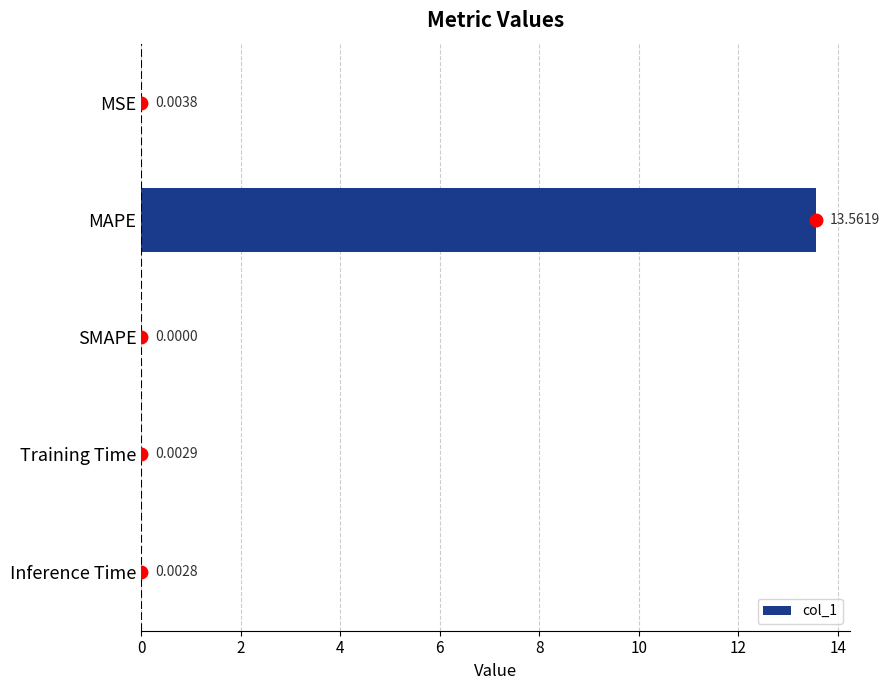

At which category does the chart reach its peak across all series?

MAPE